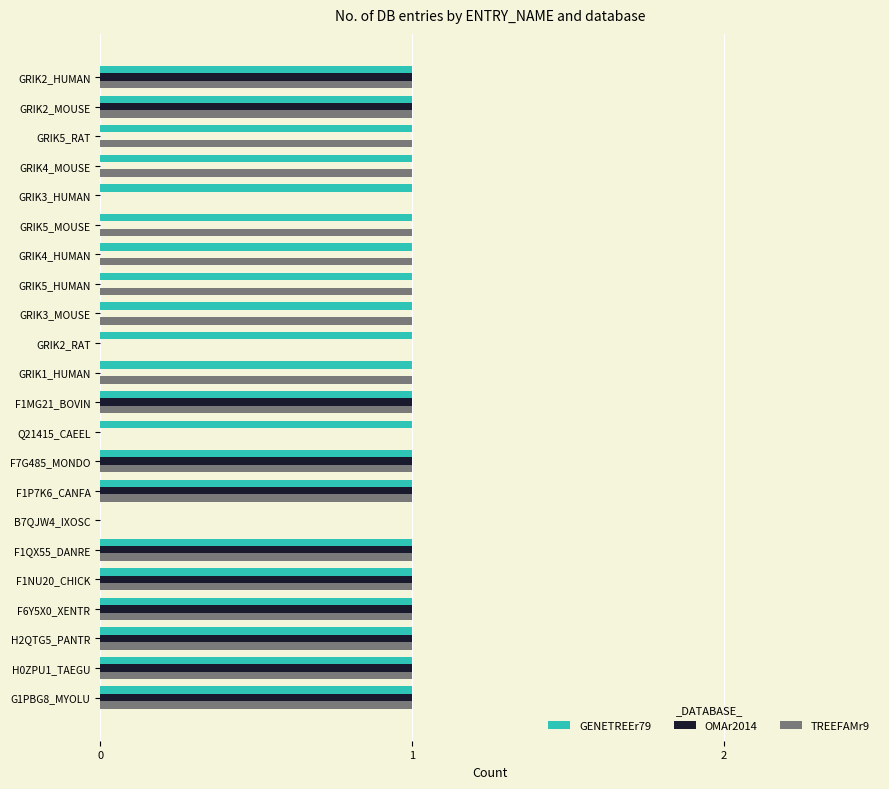

True or false: TREEFAMr9 has a value of 2 at GRIK1_HUMAN.

False